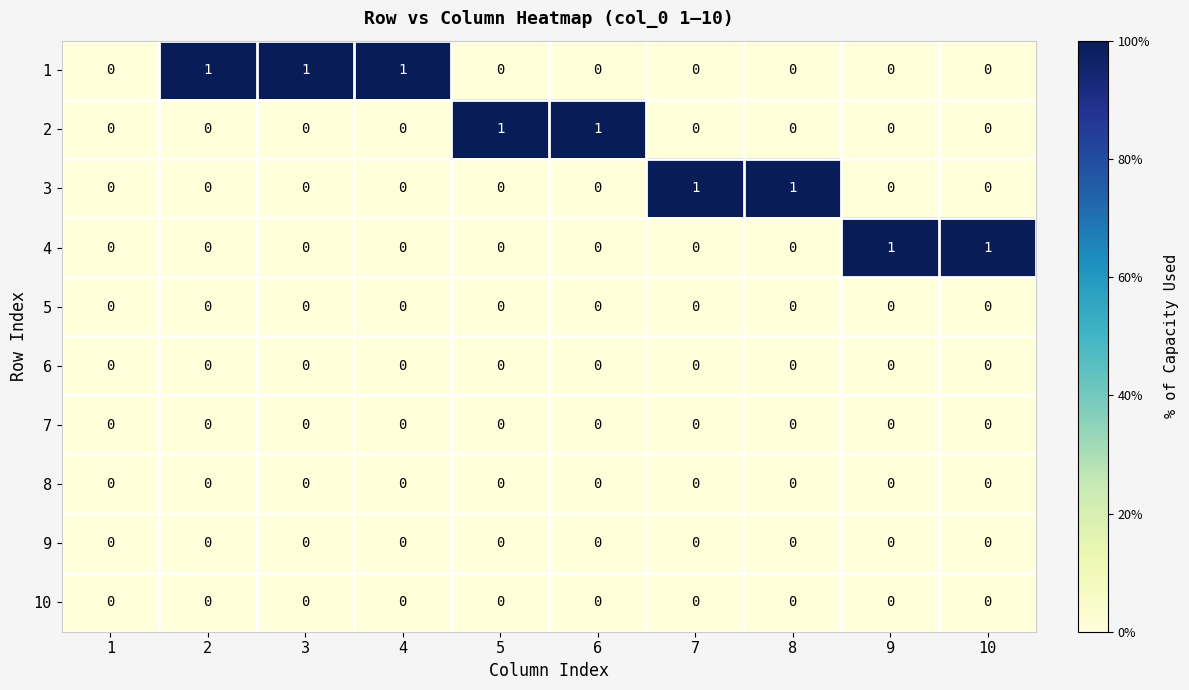

How many series are shown in this chart?

10